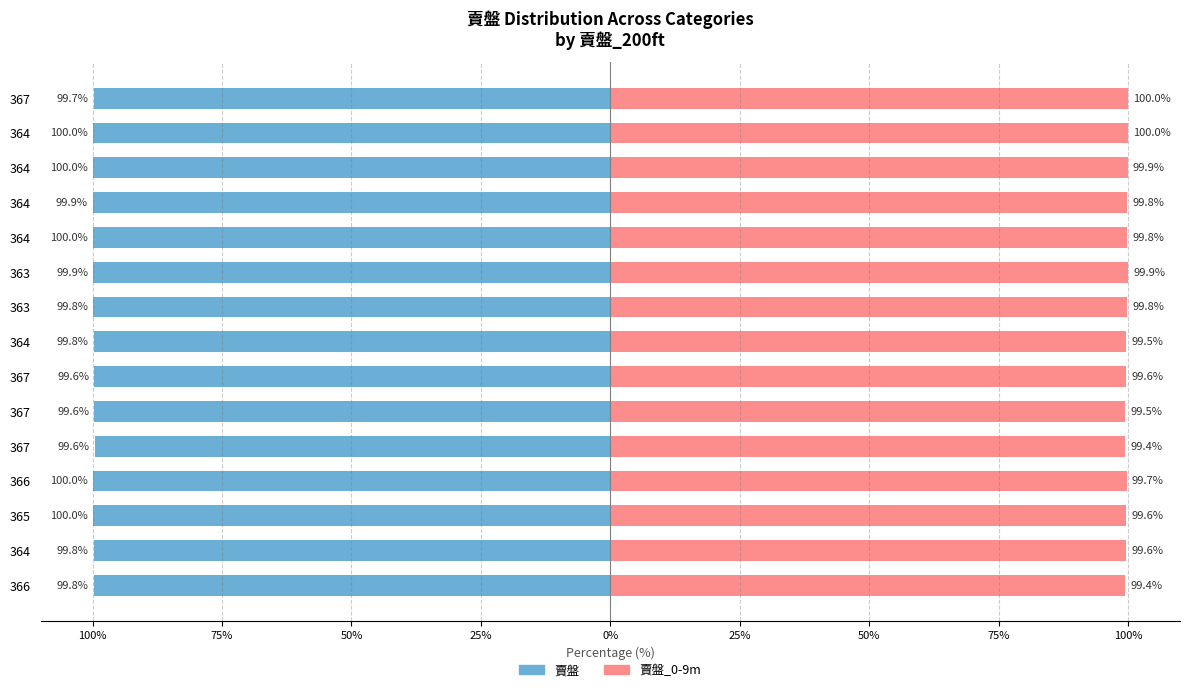

What is the highest value of the 賣盤 series?

-99.6